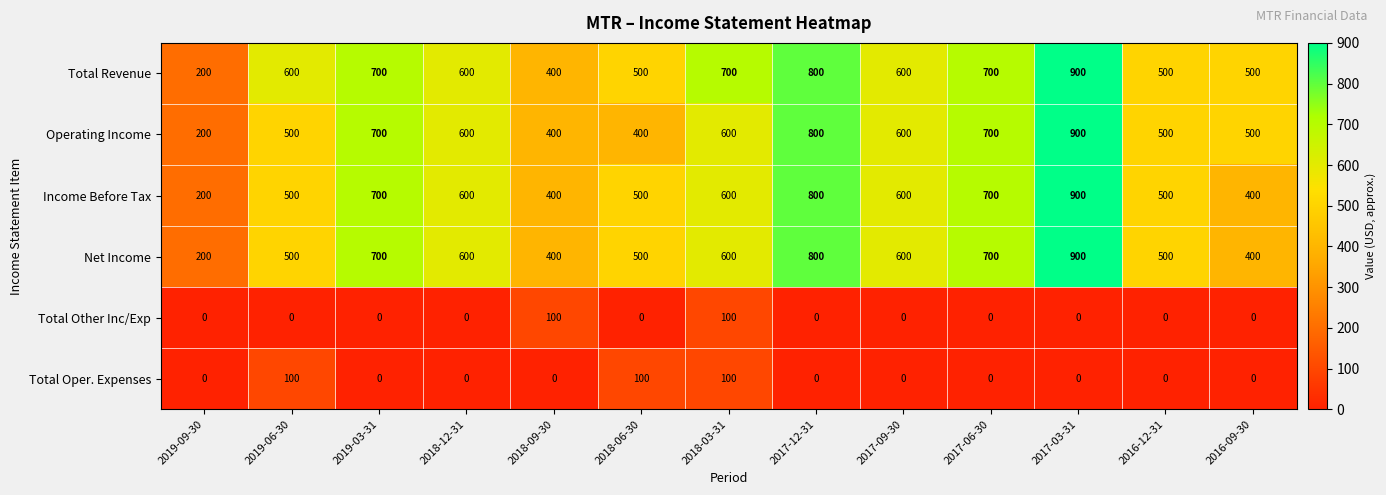

At which category is the sum across all series the highest?

2017-03-31